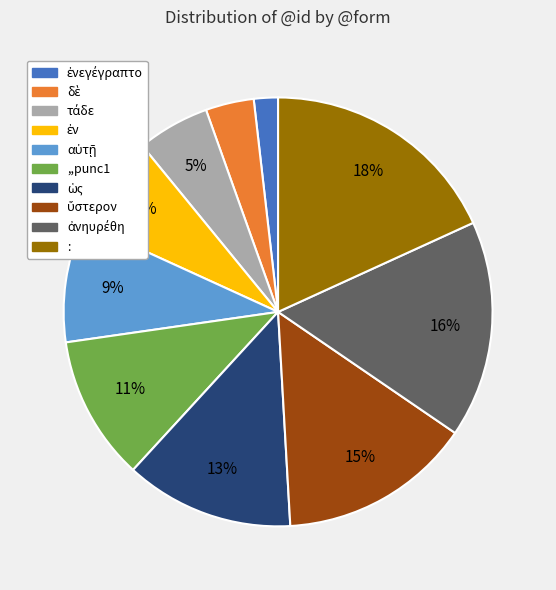

To the nearest percent, what is the average slice percentage?

10%